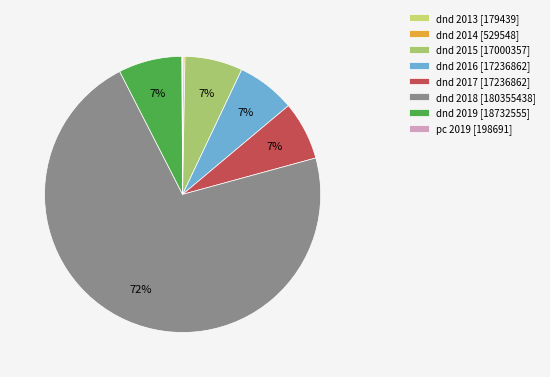

The dnd 2014 slice represents 0% of the pie. True or false?

True